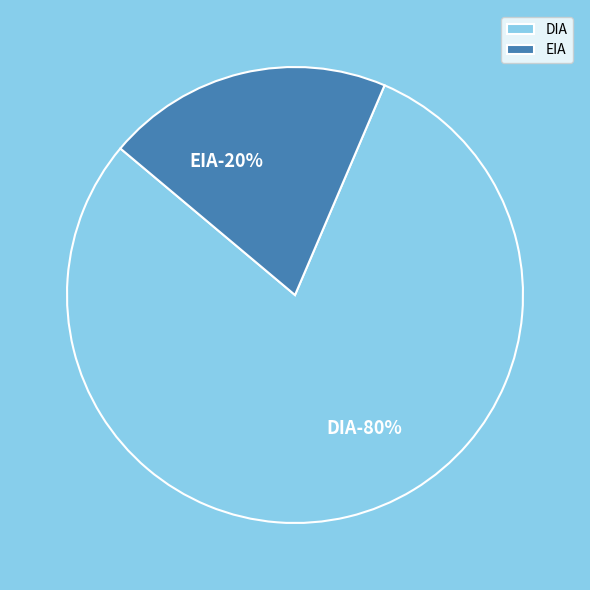

What portion of the pie excludes EIA?

79.7%